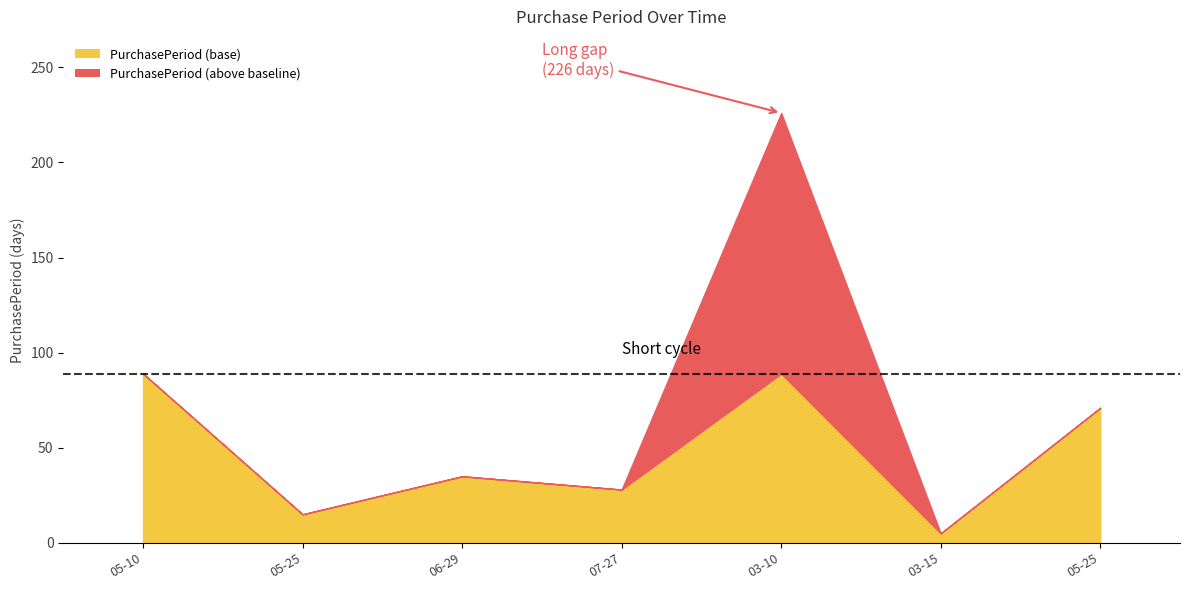

Does the chart have visible grid lines?

No